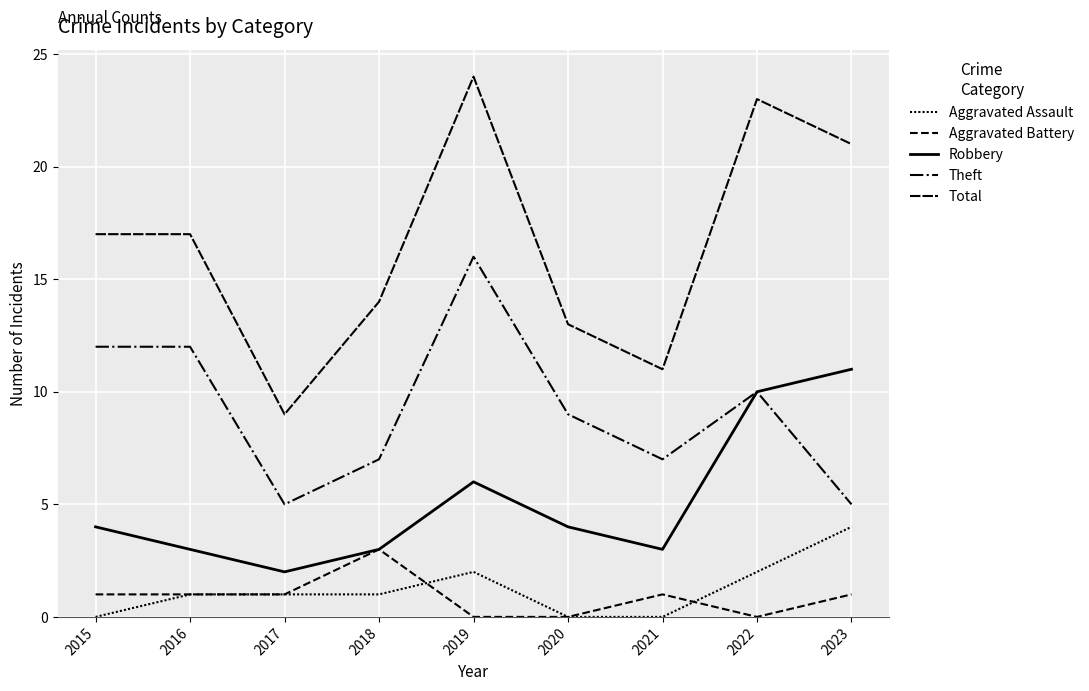

Does the chart have visible grid lines?

Yes